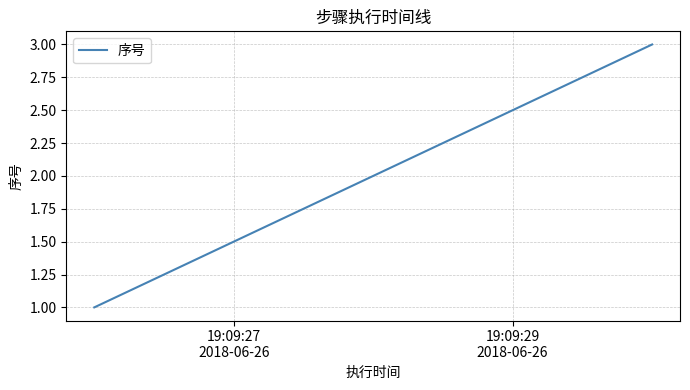

What is the sum of all values?

6